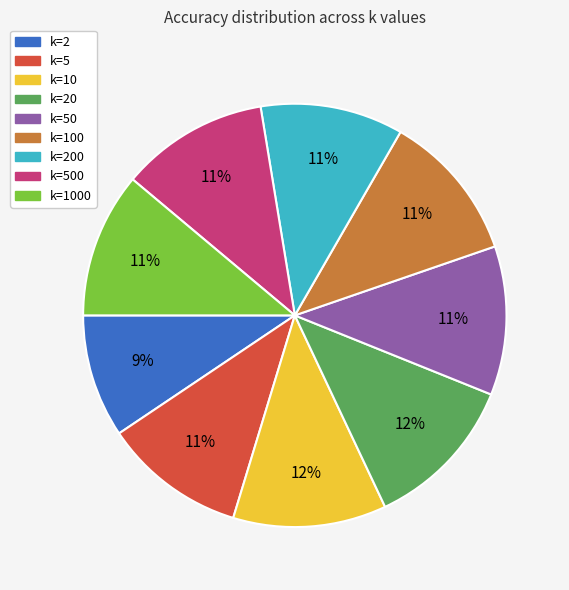

How many segments does this pie chart have?

9